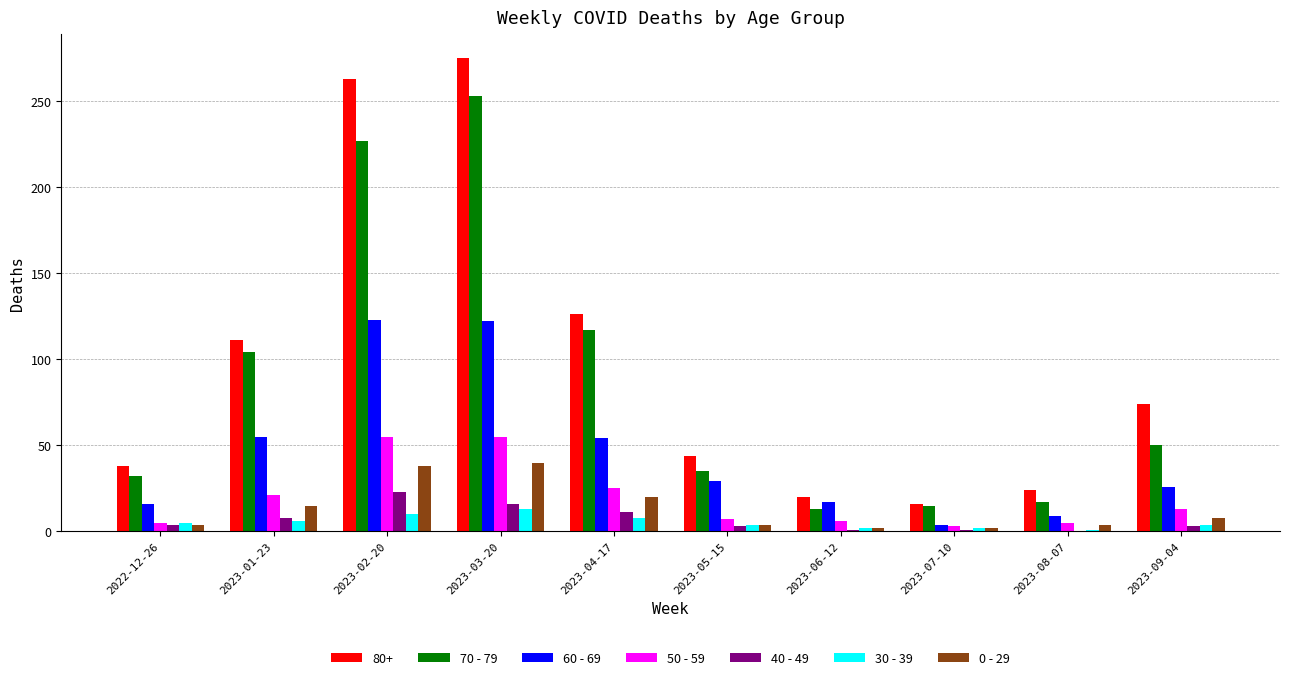

At which category is the sum across all series the highest?

2023-03-20